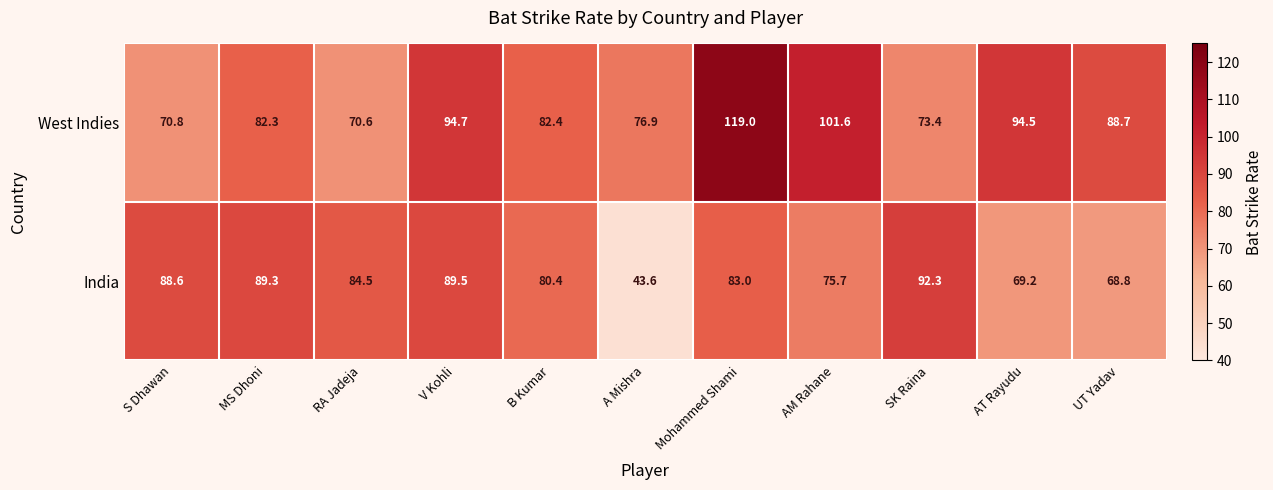

At which label does India first exceed 83?

S Dhawan